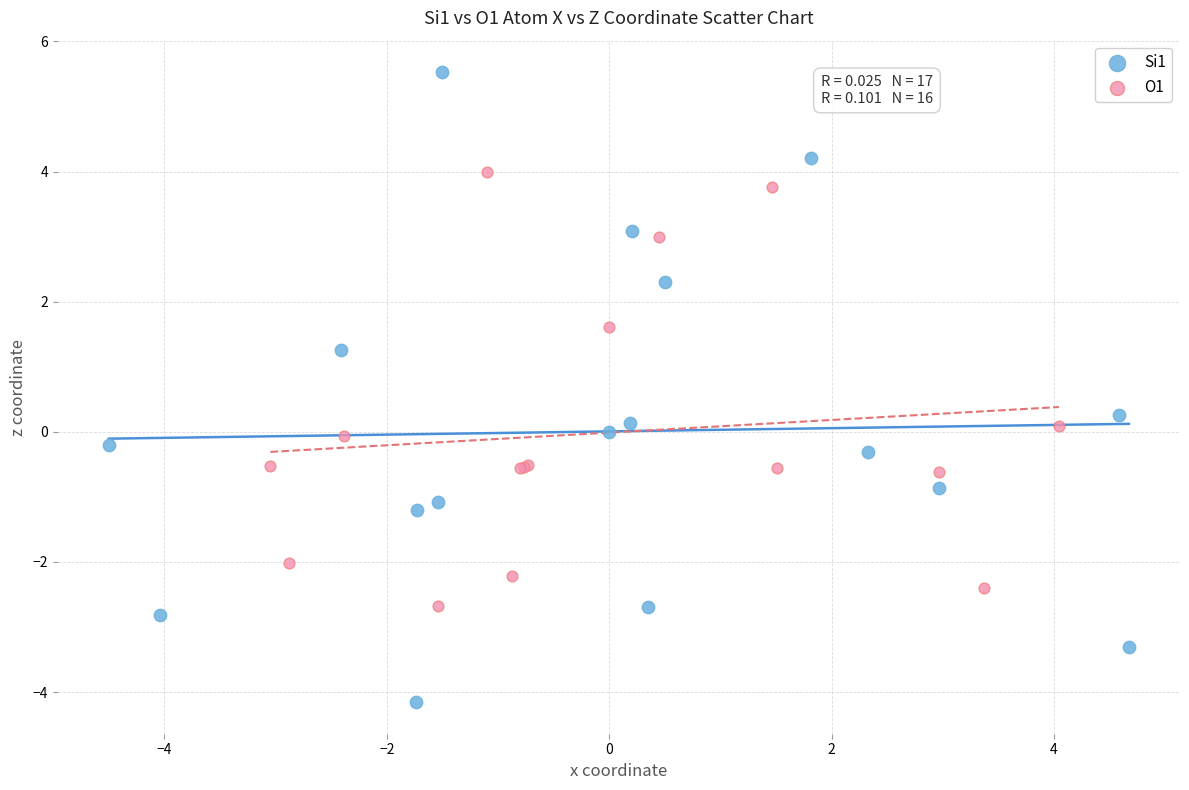

Which series contains the lowest Y value?

Si1